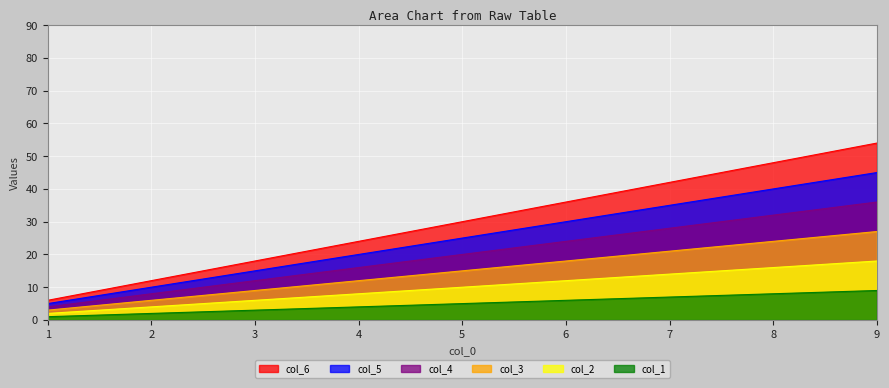

Reading left to right, extract all data points from this chart.

col_1: 1=1	2=2	3=3	4=4	5=5	6=6	7=7	8=8	9=9
col_2: 1=2	2=4	3=6	4=8	5=10	6=12	7=14	8=16	9=18
col_3: 1=3	2=6	3=9	4=12	5=15	6=18	7=21	8=24	9=27
col_4: 1=4	2=8	3=12	4=16	5=20	6=24	7=28	8=32	9=36
col_5: 1=5	2=10	3=15	4=20	5=25	6=30	7=35	8=40	9=45
col_6: 1=6	2=12	3=18	4=24	5=30	6=36	7=42	8=48	9=54